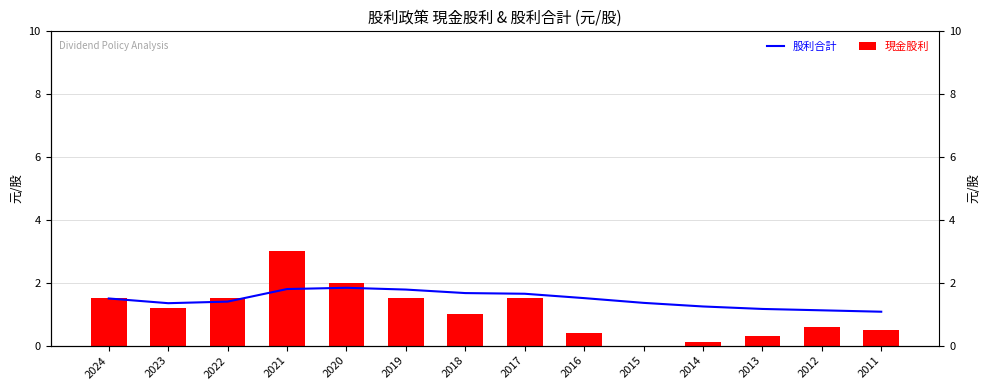

At 2017, list the series in order from largest to smallest.

股利合計, 現金股利